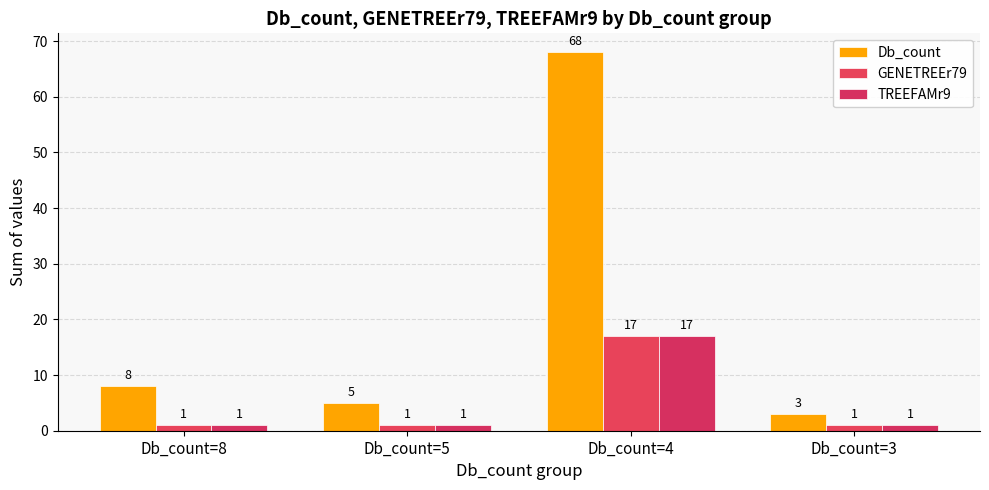

Are the bars horizontal?

No